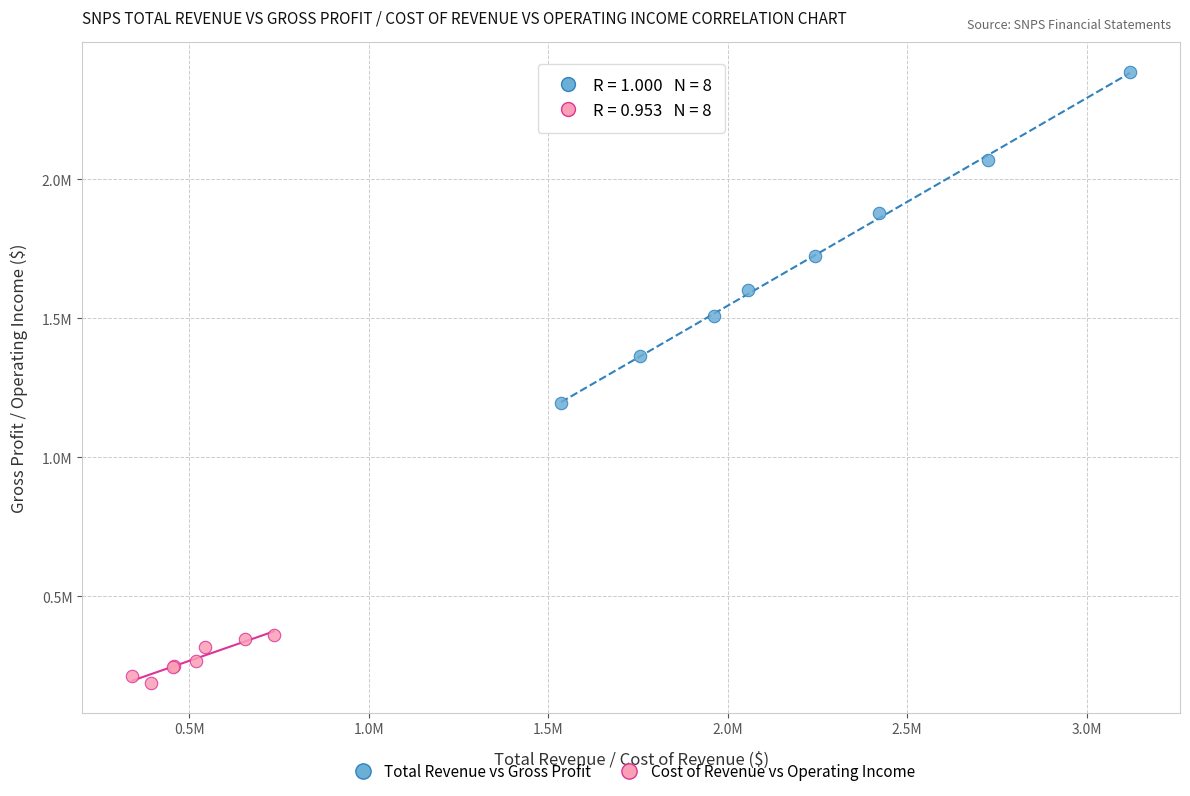

Which series has the largest Y range (max minus min)?

Total Revenue vs Gross Profit